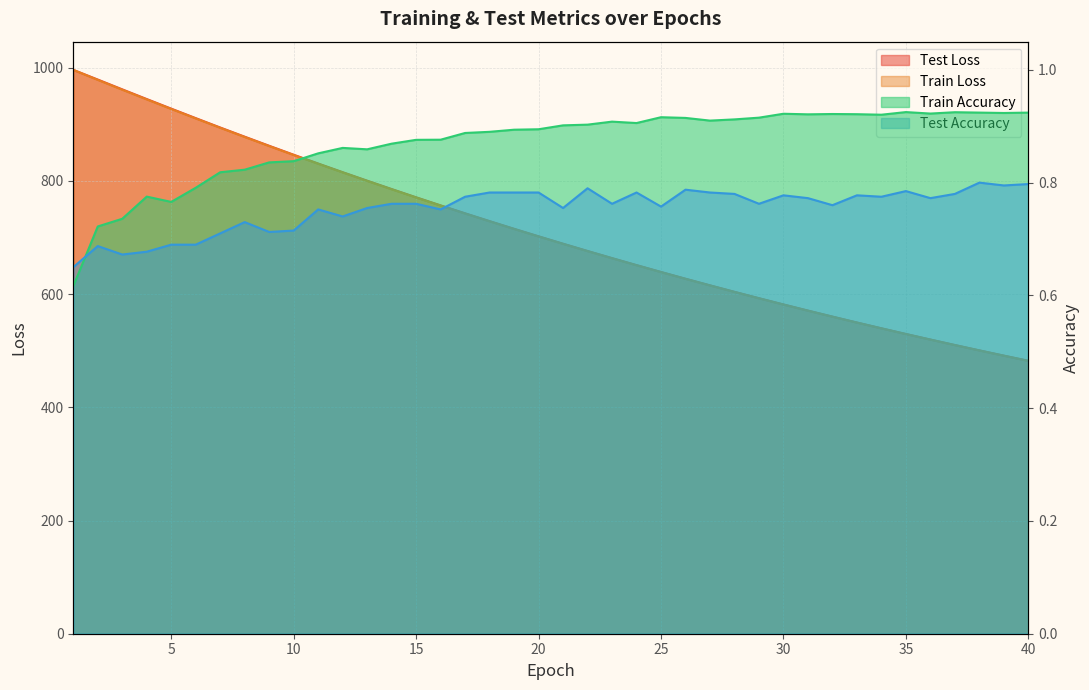

What is the total value across all series at 7?

1789.6